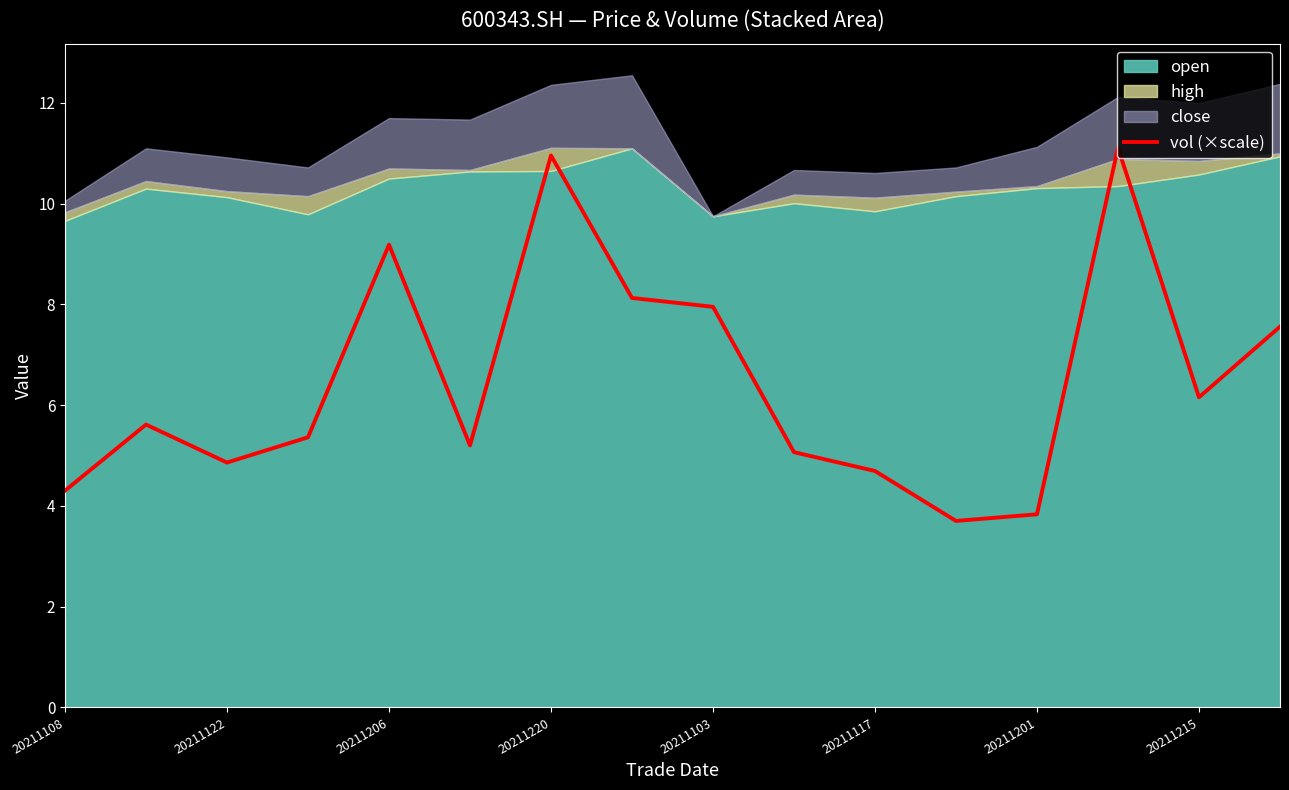

What is the difference between the maximum and minimum values?

7.4